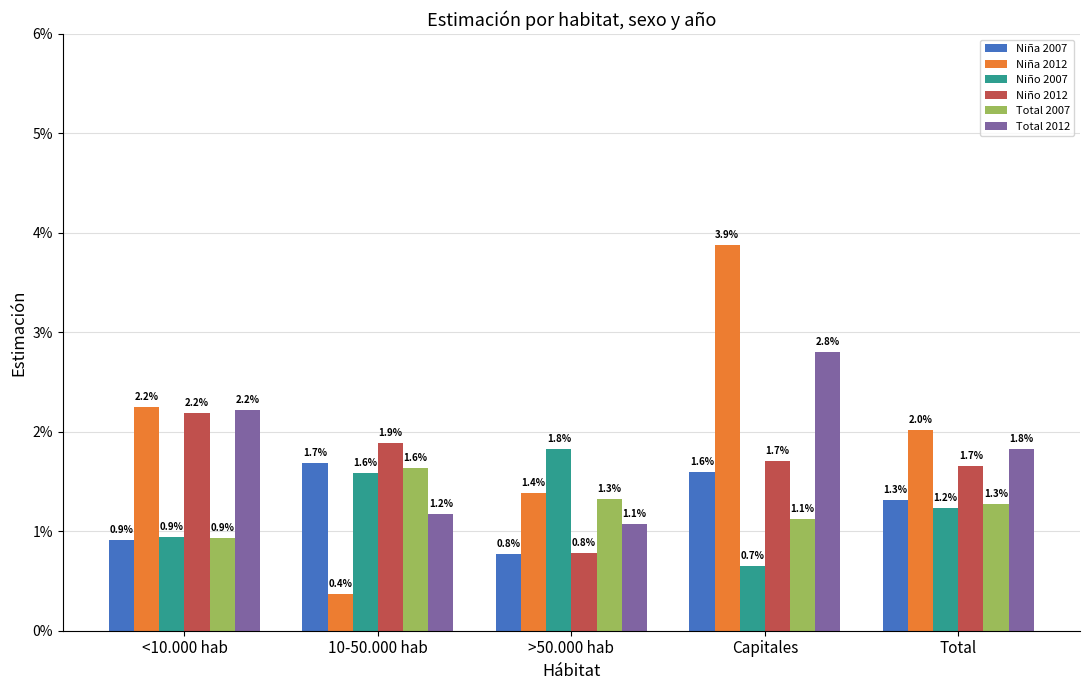

Does the chart contain stacked bars?

No